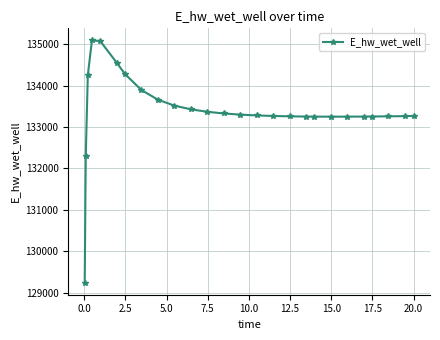

What is the smallest value displayed?

129242.3